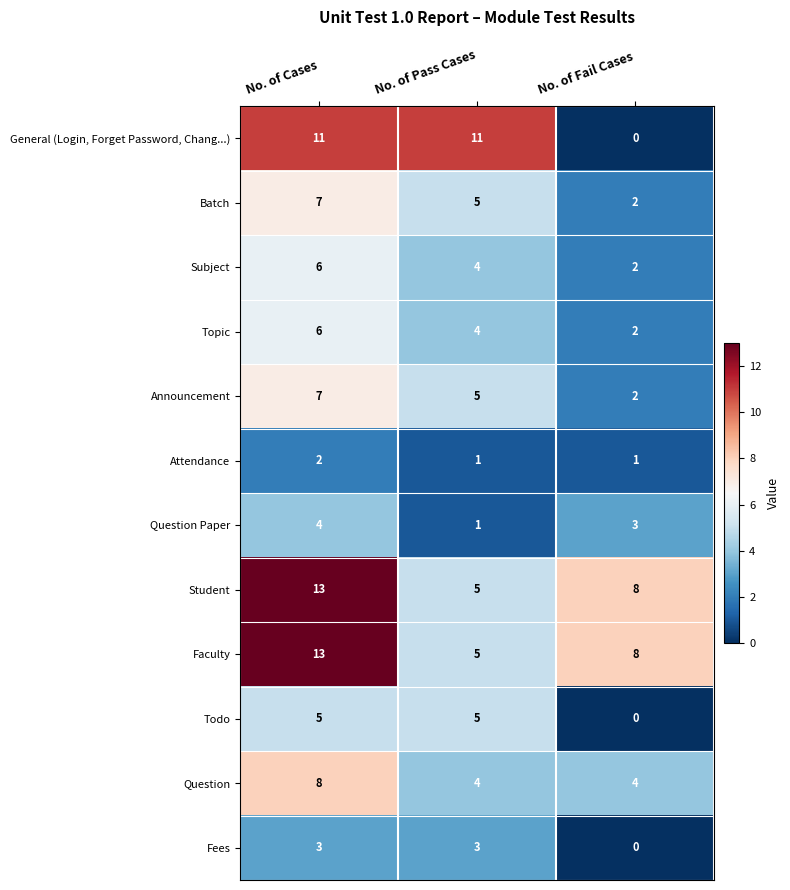

Which label corresponds to the largest value in the chart?

No. of Cases